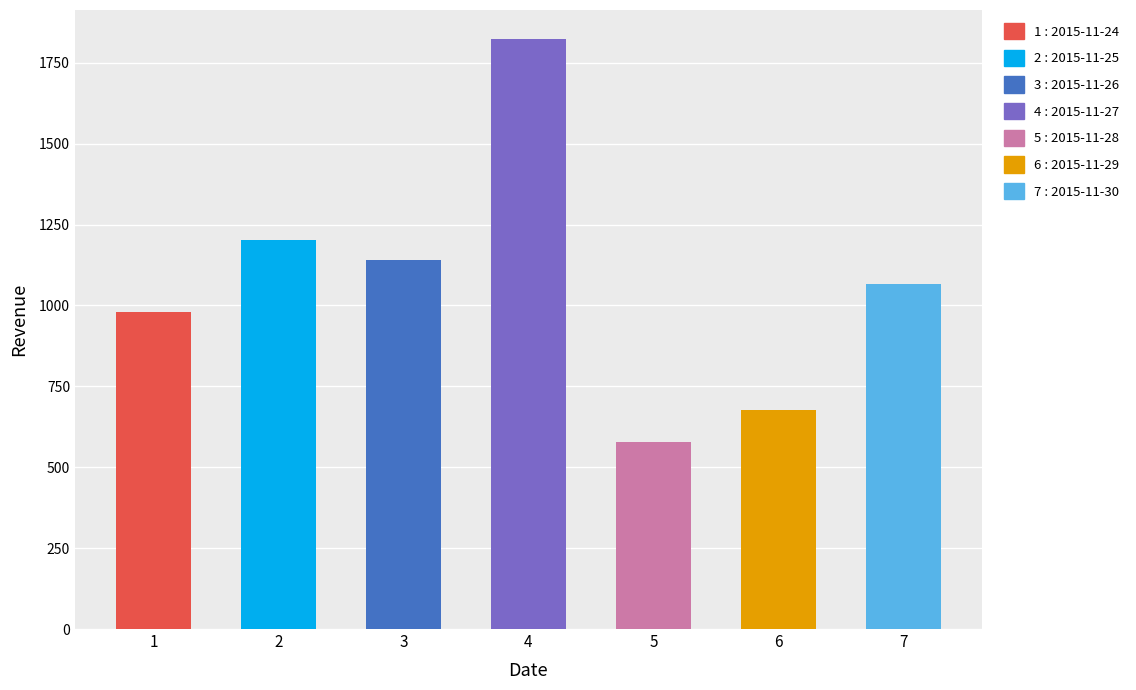

How many bars are there in total?

7